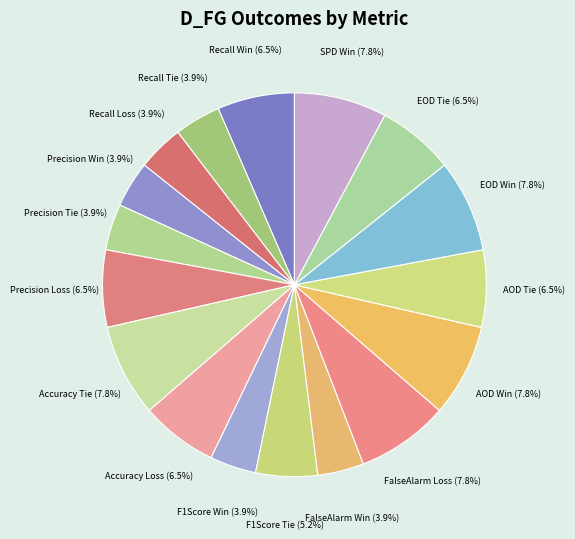

How many slices are in this pie chart?

17